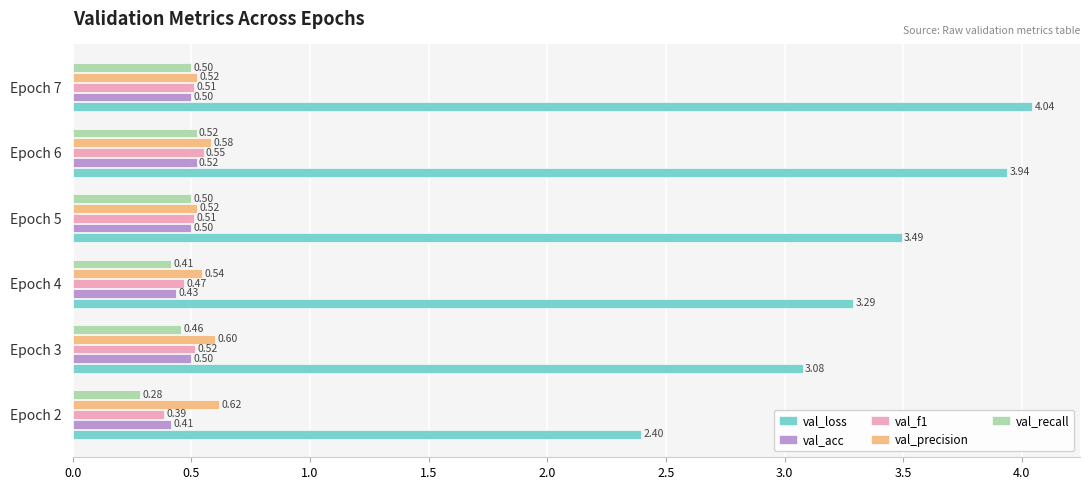

At which category is the sum across all series the highest?

Epoch 6